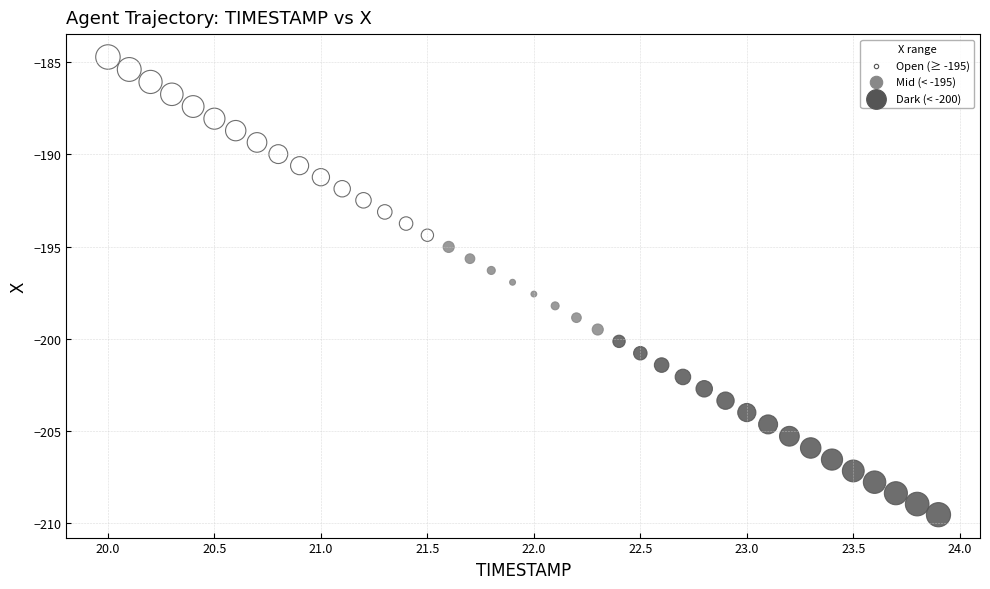

What is the range of Y values (max minus min)?

24.8